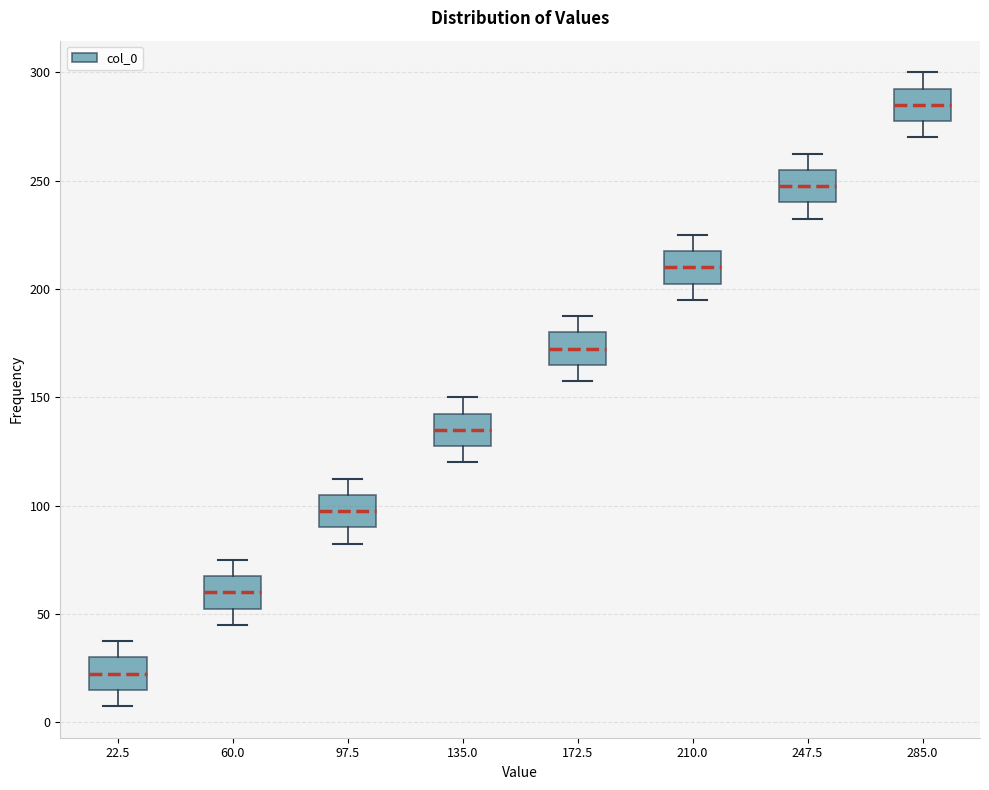

Reading left to right, transcribe this box plot: for each box, give where its median line is, the range the box spans, and where its two whiskers end, as read against the y-axis. The values are not printed on the chart, so give them approximately, as read against the axis.

22.5: median 25, box 15 to 30, whiskers 10 to 40
60.0: median 60, box 55 to 70, whiskers 45 to 75
97.5: median 100, box 90 to 105, whiskers 85 to 115
135.0: median 135, box 130 to 145, whiskers 120 to 150
172.5: median 175, box 165 to 180, whiskers 160 to 190
210.0: median 210, box 205 to 220, whiskers 195 to 225
247.5: median 250, box 240 to 255, whiskers 235 to 265
285.0: median 285, box 280 to 295, whiskers 270 to 300